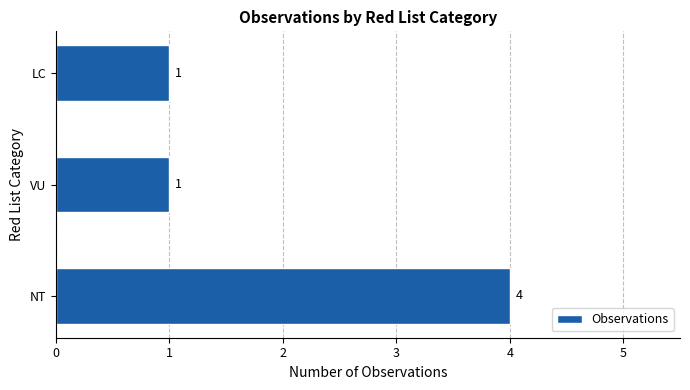

What is the greatest value displayed?

4